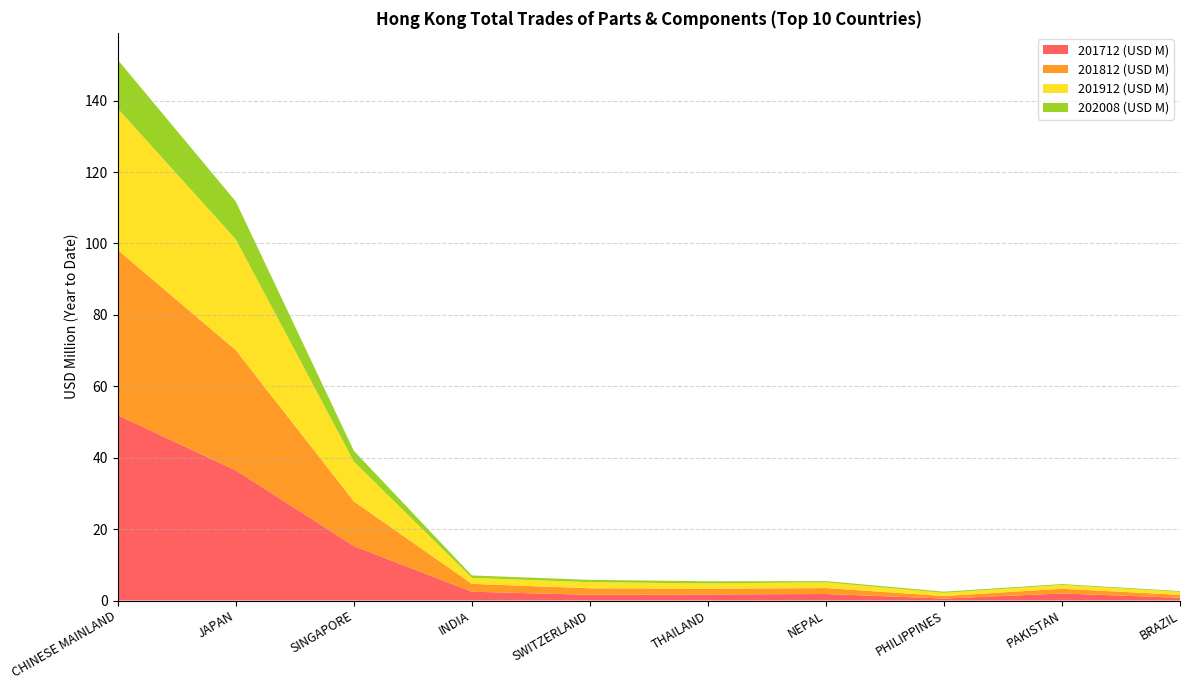

Reading right to left, list all the values displayed in this chart.

201712 (USD M): 0.8	2.0	0.6	1.8	1.7	1.6	2.5	15.3	36.5	51.9
201812 (USD M): 0.8	1.3	0.7	1.7	1.6	1.8	2.2	12.5	33.7	46.3
201912 (USD M): 0.8	1.1	0.9	1.6	1.5	1.7	1.7	11.1	31.1	39.6
202008 (USD M): 0.2	0.2	0.3	0.3	0.6	0.7	0.7	3.0	10.6	13.7